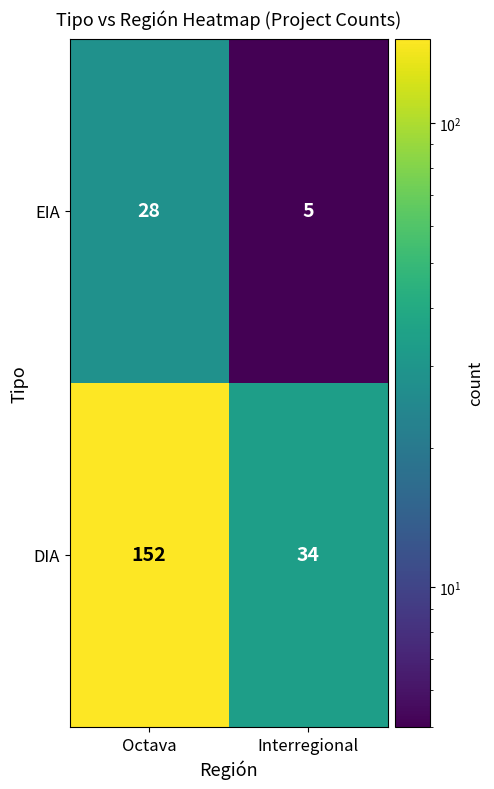

What value does the DIA series have at Interregional, to the nearest 5?

35